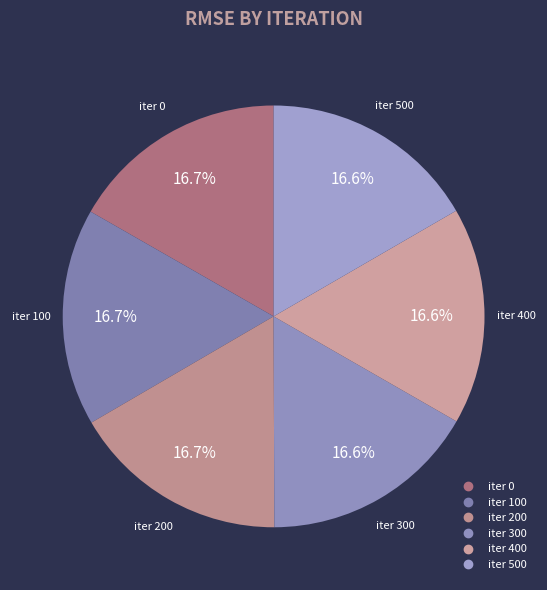

Count the number of slices in the pie.

6